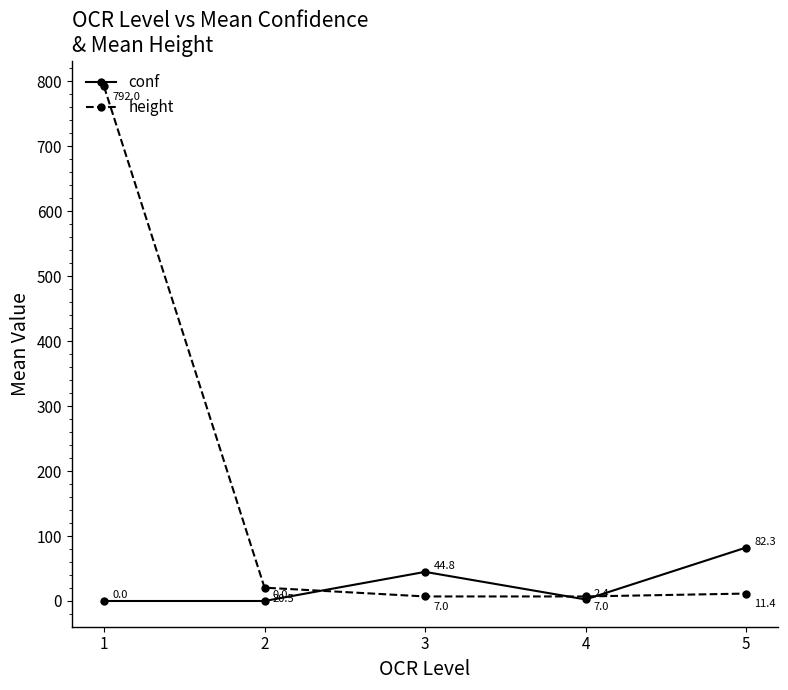

Reading left to right, extract all data points from this chart.

conf: 0.0	0.0	44.8	2.4	82.3
height: 792.0	20.5	7.0	7.0	11.4